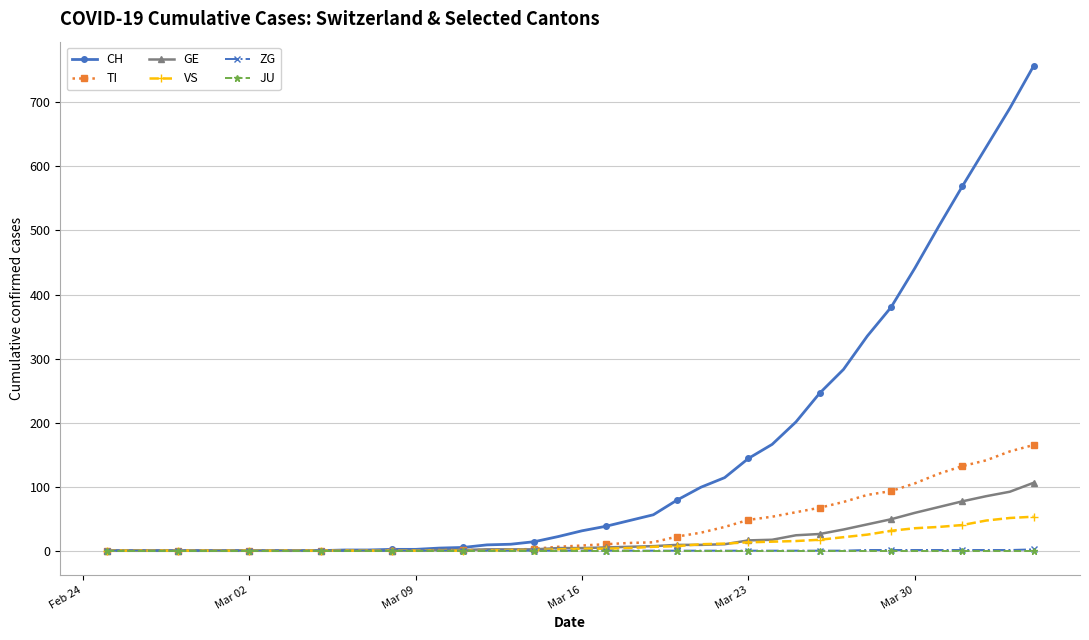

Which series has the largest total across all categories?

CH